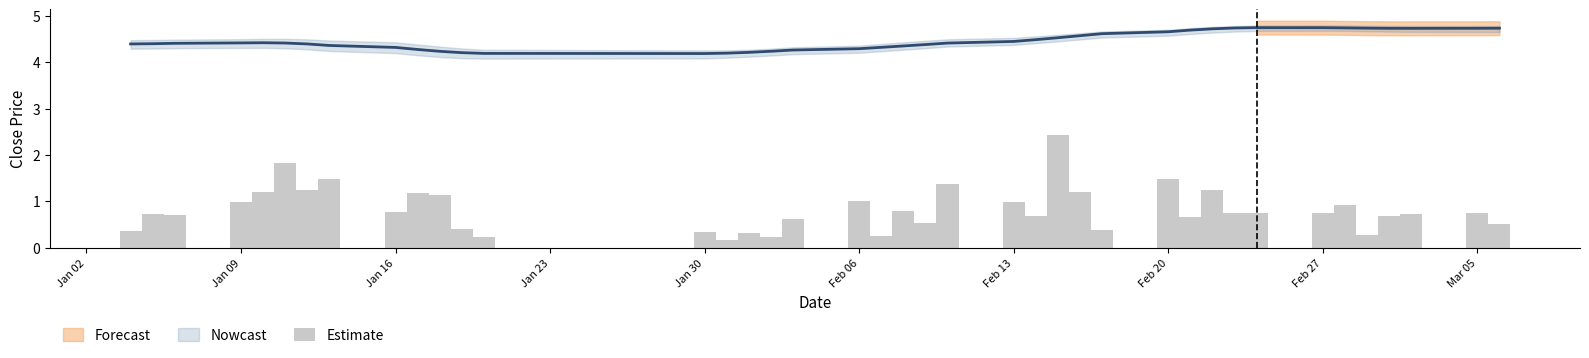

Reading right to left, extract all data points from this chart.

0.5	0.7	0.7	0.7	0.3	0.9	0.7	0.8	0.8	1.2	0.7	1.5	0.4	1.2	2.4	0.7	1.0	1.4	0.5	0.8	0.3	1.0	0.6	0.2	0.3	0.2	0.3	0.2	0.4	1.1	1.2	0.8	1.5	1.2	1.8	1.2	1.0	0.7	0.7	0.4